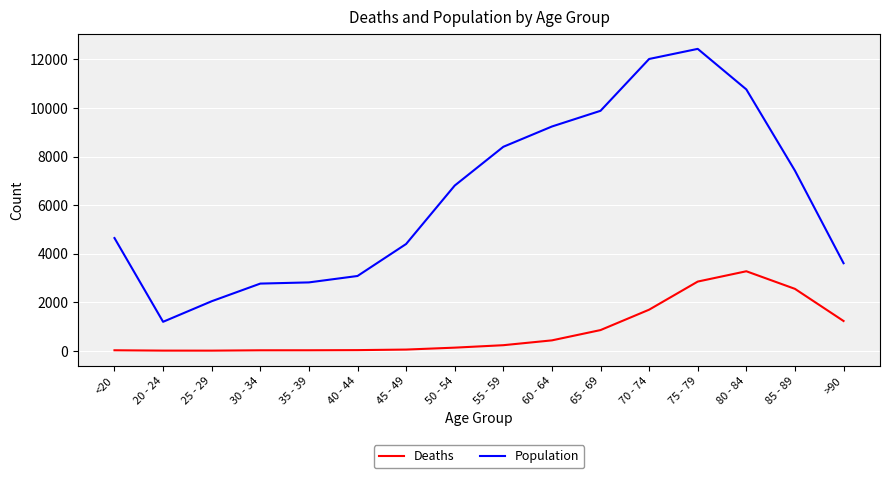

Which series changed the most between 80 - 84 and 85 - 89?

Population